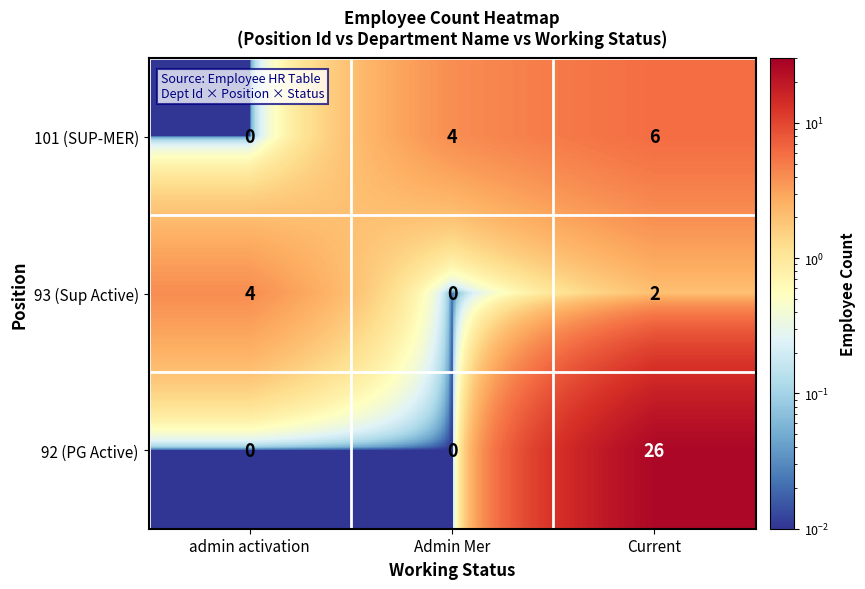

Reading left to right, transcribe all the data shown in this chart.

101 (SUP-MER): admin activation=0	Admin Mer=4	Current=6
93 (Sup Active): admin activation=4	Admin Mer=0	Current=2
92 (PG Active): admin activation=0	Admin Mer=0	Current=26